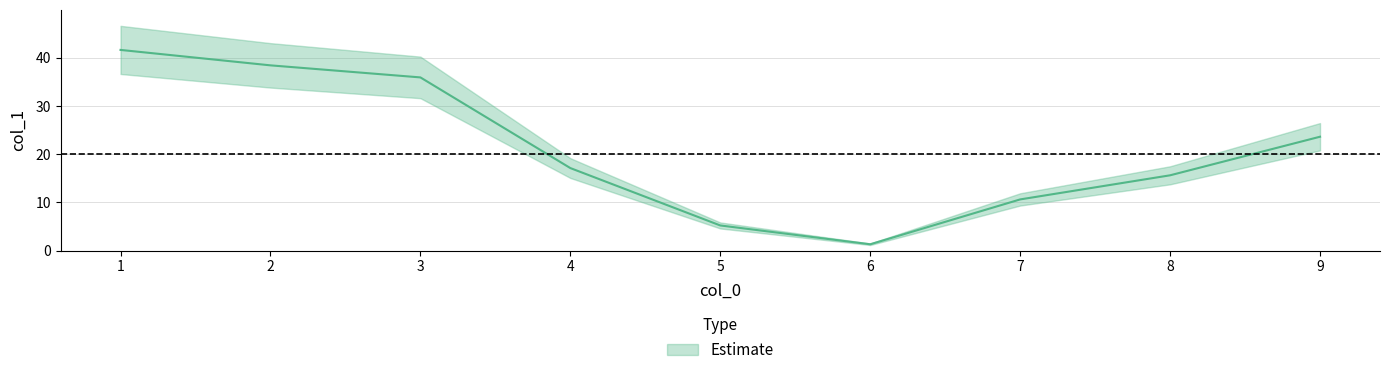

What is the change in value from 5 to 9?

+18.0